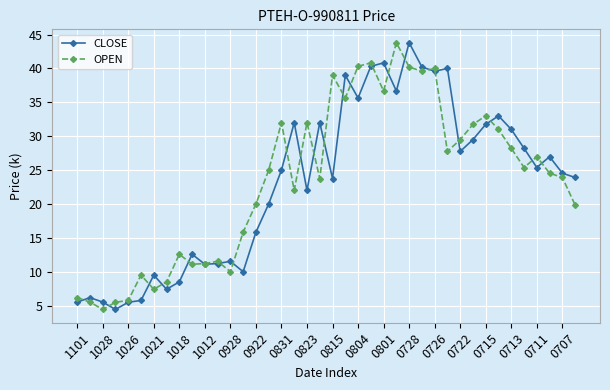

Count the number of categories in the chart.

40